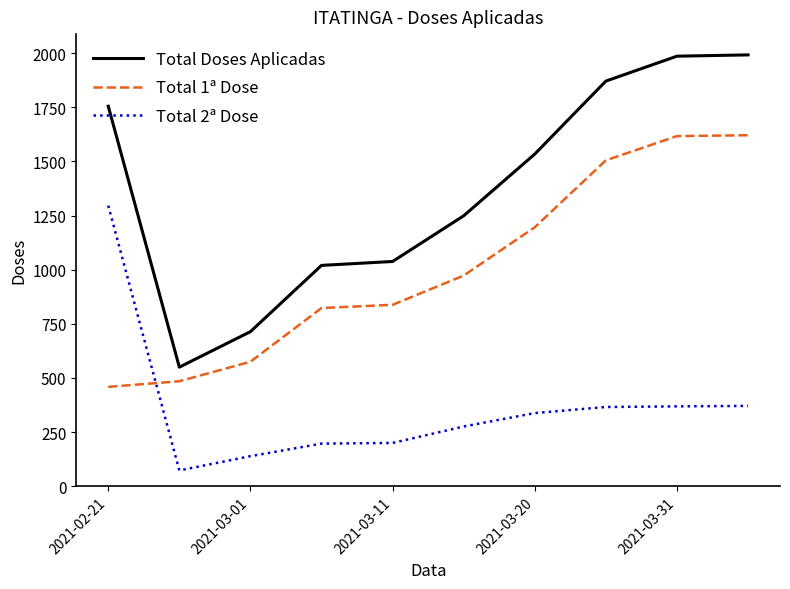

Does the chart display data point markers on the line(s)?

No